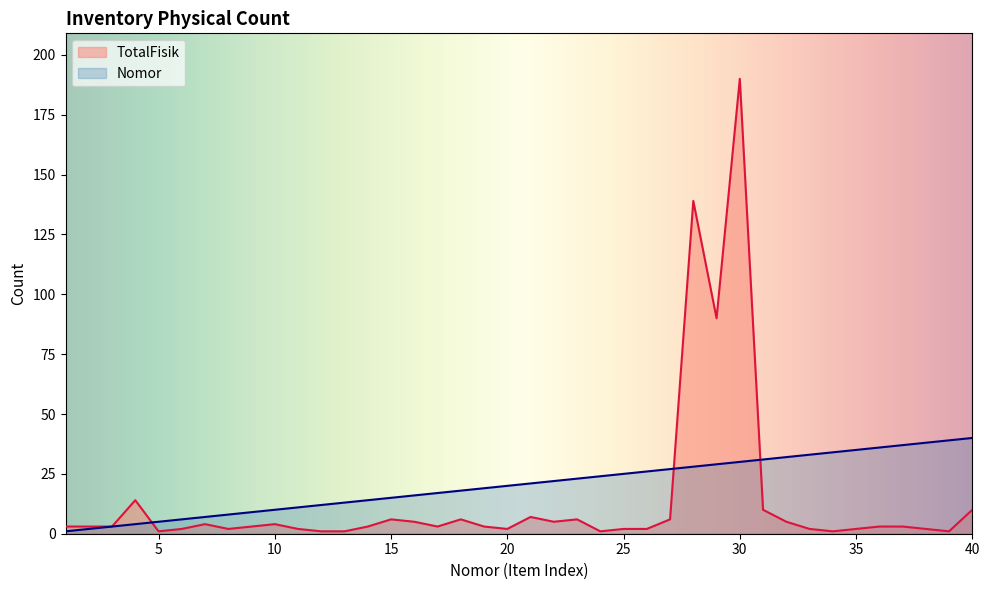

Reading right to left, transcribe all the data shown in this chart.

TotalFisik: 10	1	2	3	3	2	1	2	5	10	190	90	139	6	2	2	1	6	5	7	2	3	6	3	5	6	3	1	1	2	4	3	2	4	2	1	14	3	3	3
Nomor: 40	39	38	37	36	35	34	33	32	31	30	29	28	27	26	25	24	23	22	21	20	19	18	17	16	15	14	13	12	11	10	9	8	7	6	5	4	3	2	1